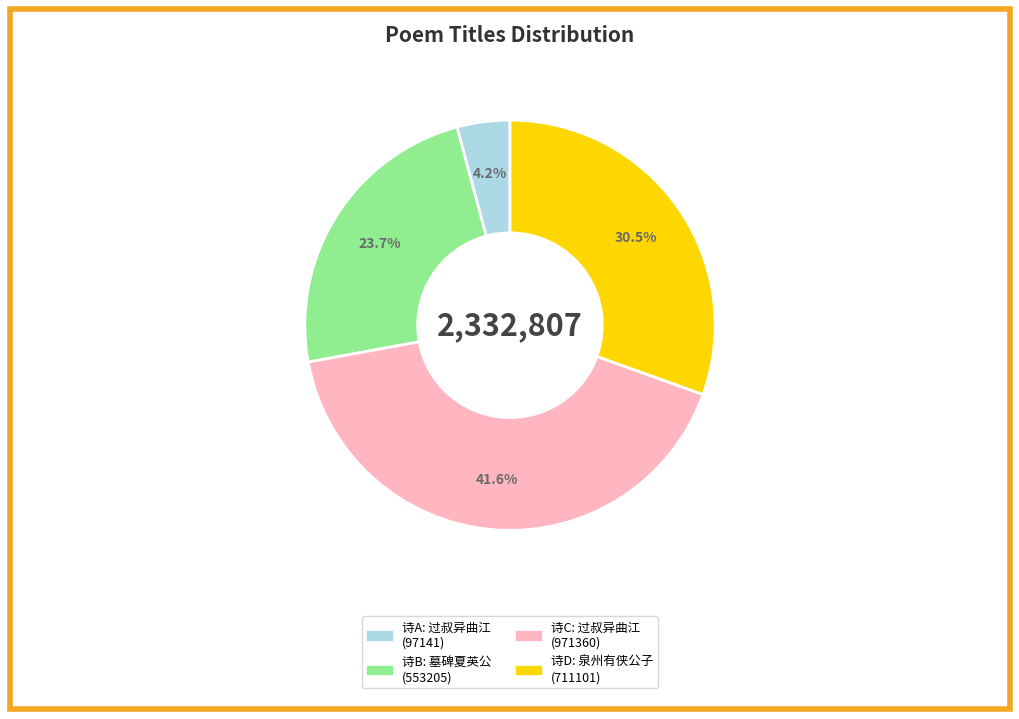

How many segments does this pie chart have?

4